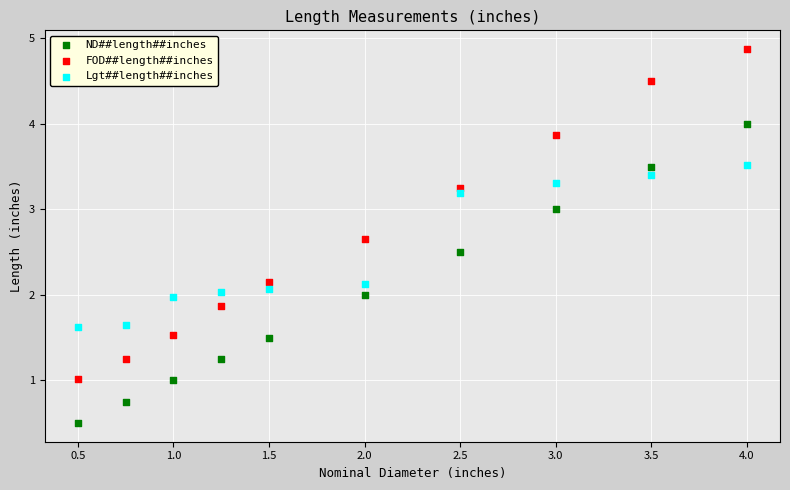

Which series has the largest Y range (max minus min)?

FOD##length##inches